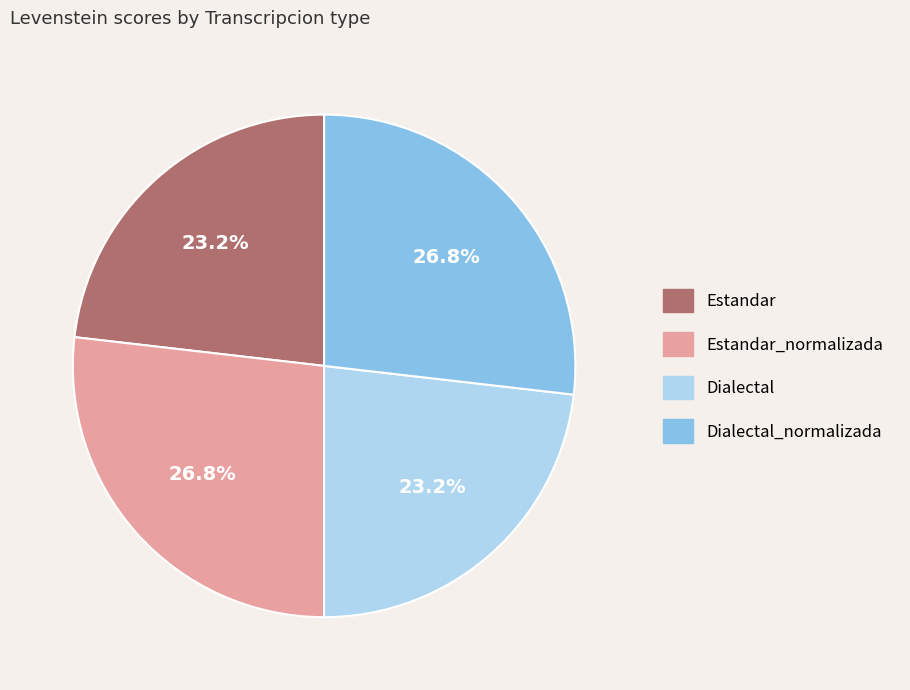

Is there any slice that represents more than half of the pie?

No